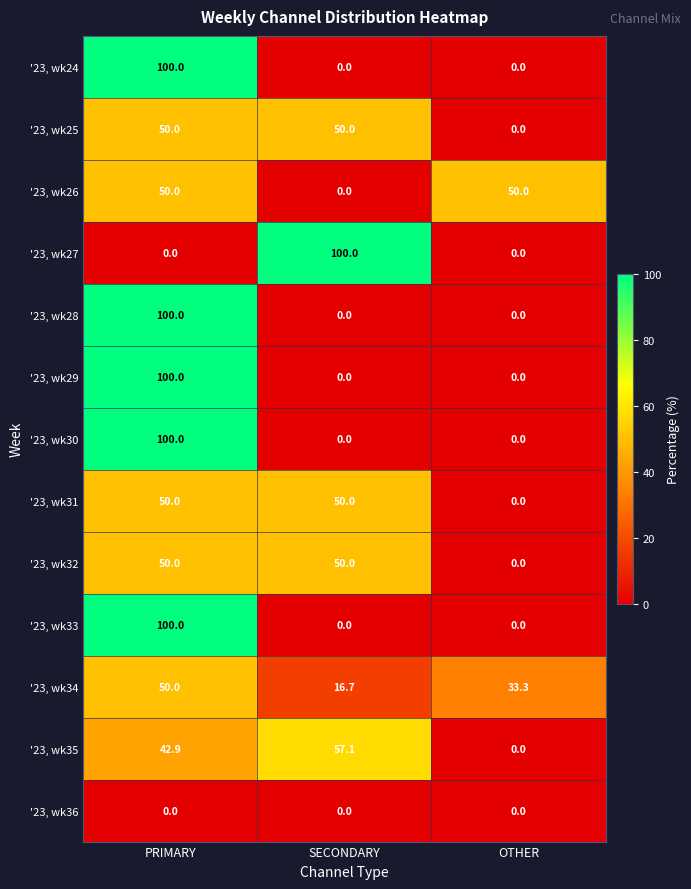

What is the approximate value of '23, wk27 at SECONDARY?

100.0